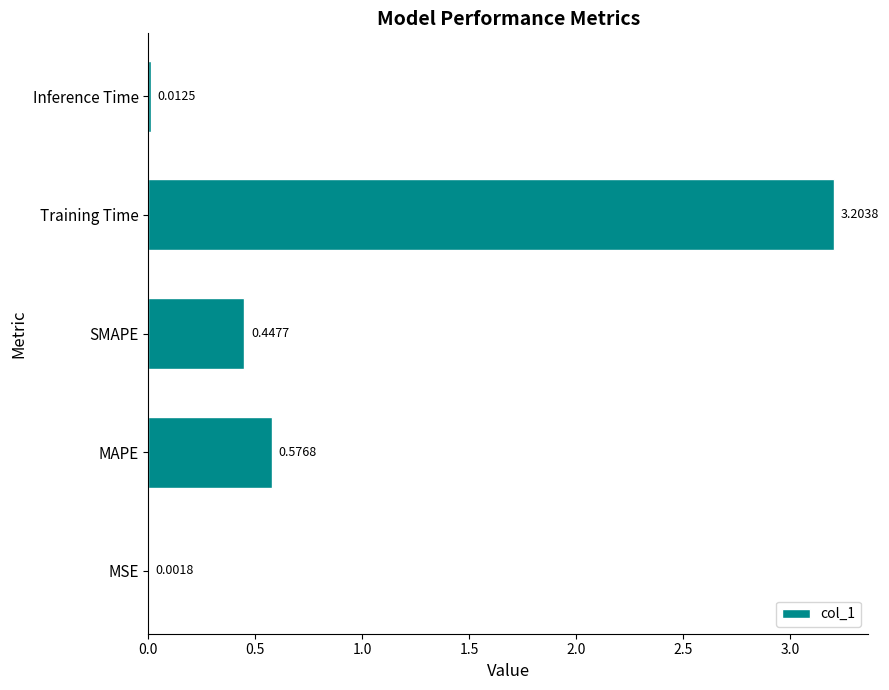

At which label is the value closest to 1?

MAPE